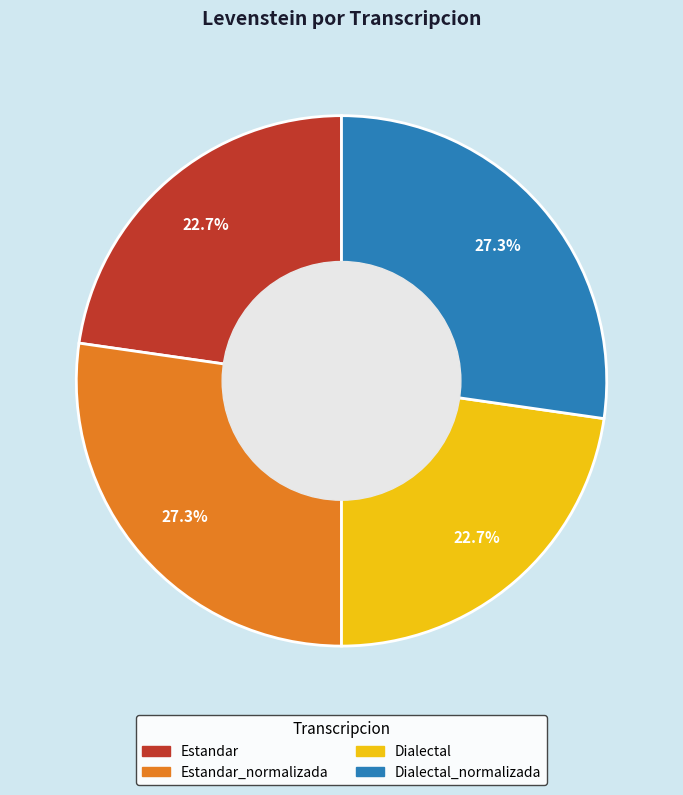

Does any single category account for the majority?

No